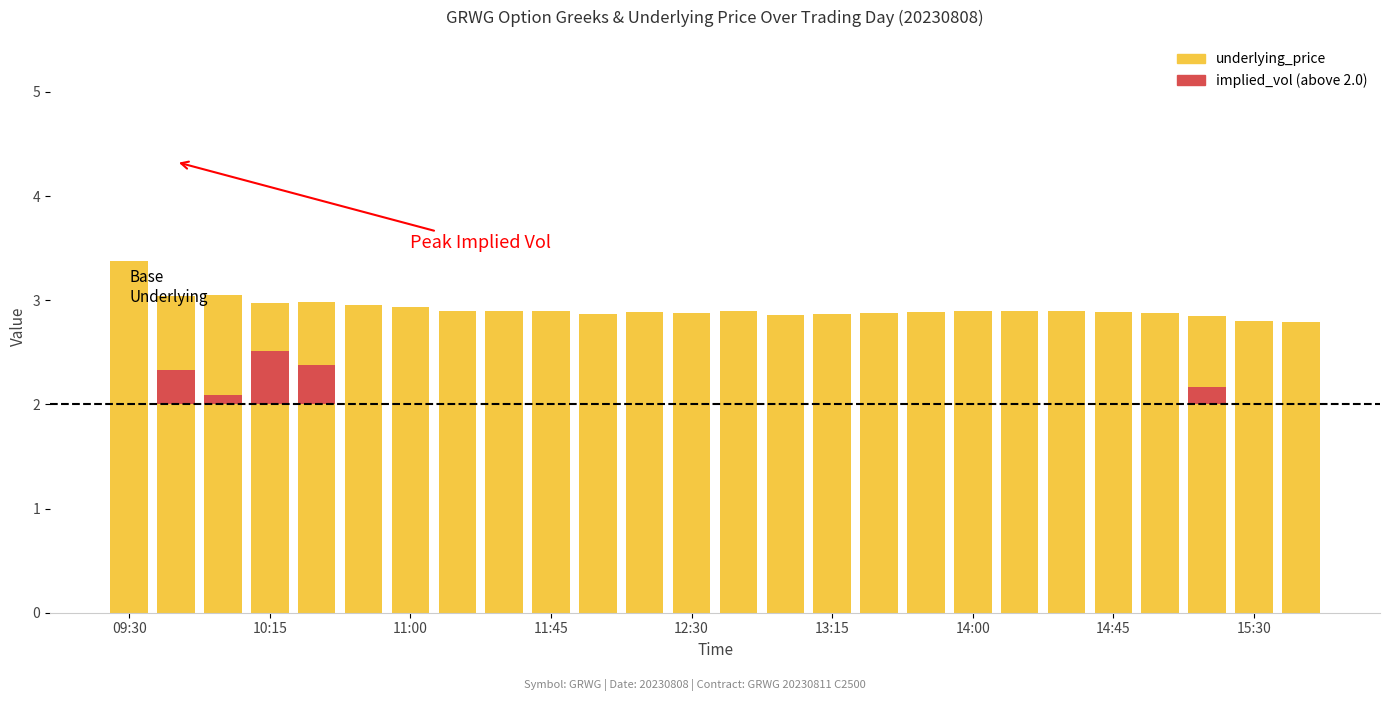

At how many categories does at least one series exceed 1?

26